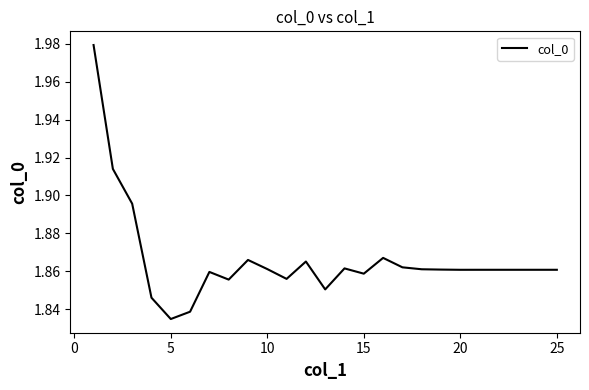

How many points are lower than both their immediate neighbors (excluding endpoints)?

6